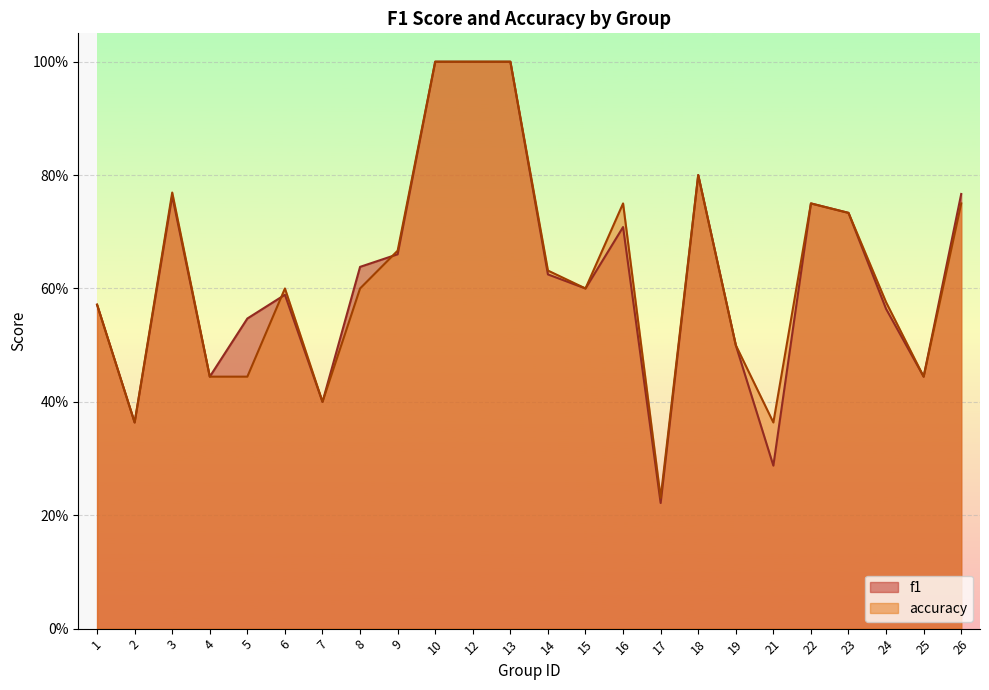

Rank the series at 10 from highest to lowest value.

f1, accuracy